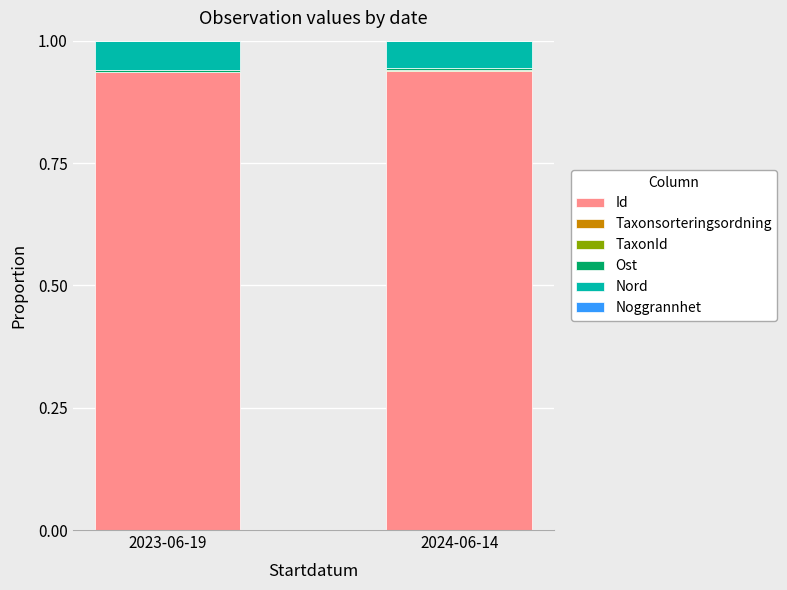

How many series are shown in this chart?

6